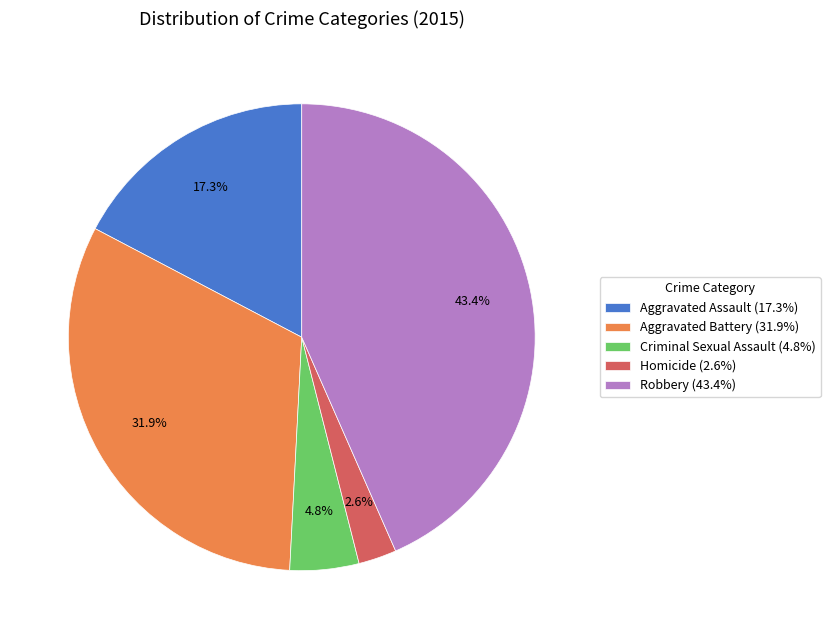

Combined, do Aggravated Assault and Aggravated Battery account for over 50%?

No